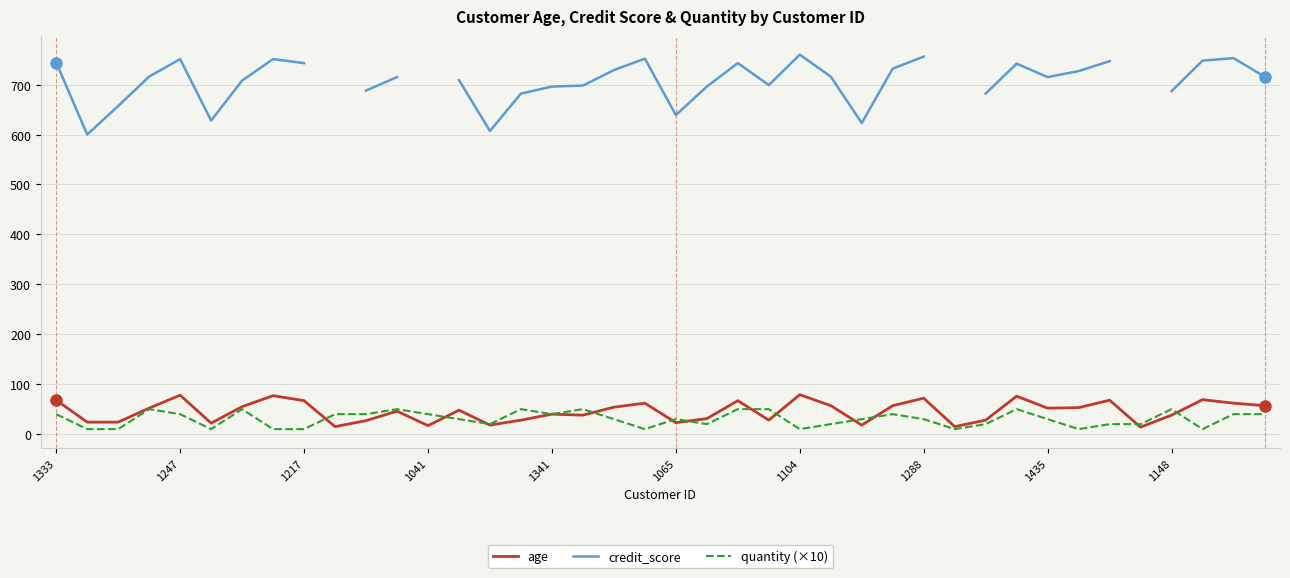

The value of credit_score at 33 is 727.0. True or false?

True